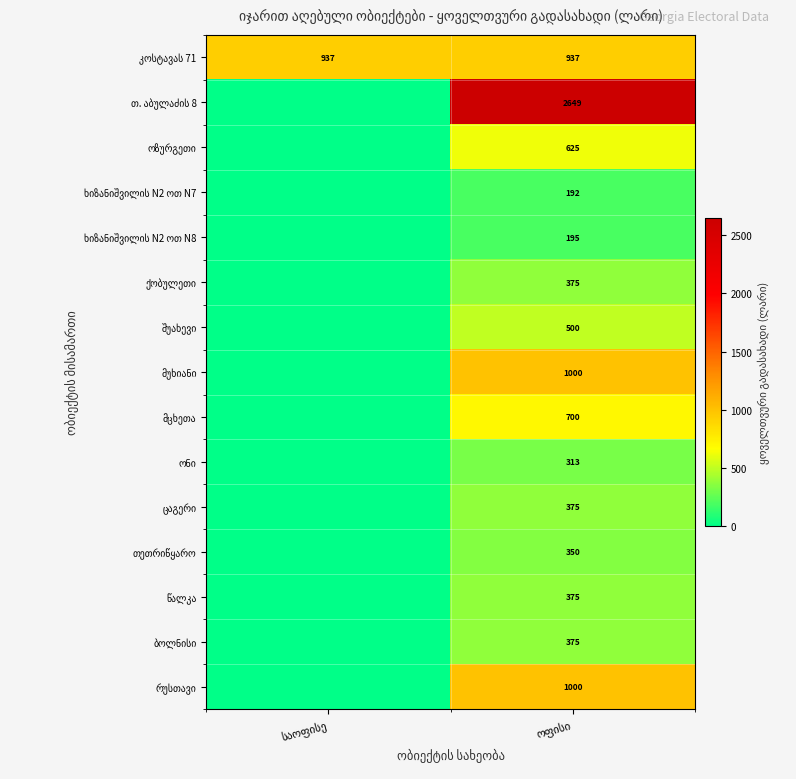

True or false: რუსთავი has a value of 317 at საოფისე.

False